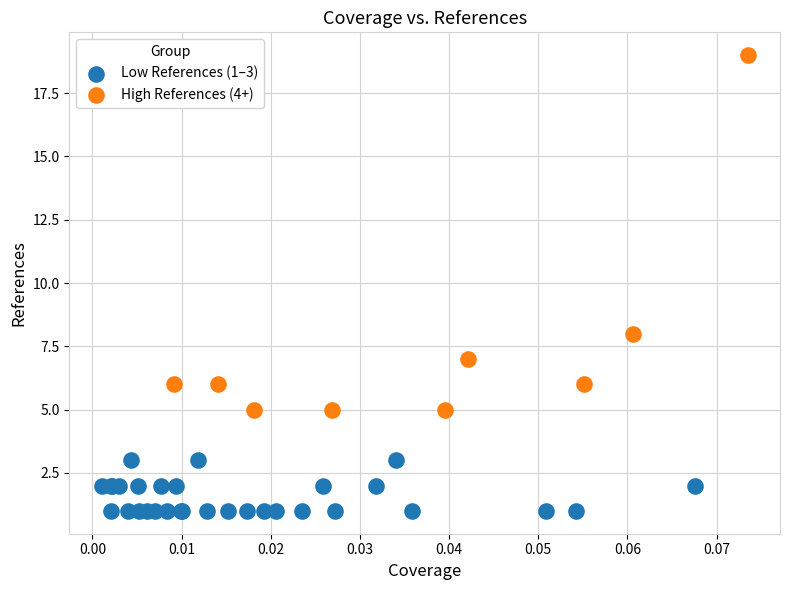

Which series has the widest spread of Y values?

High References (4+)